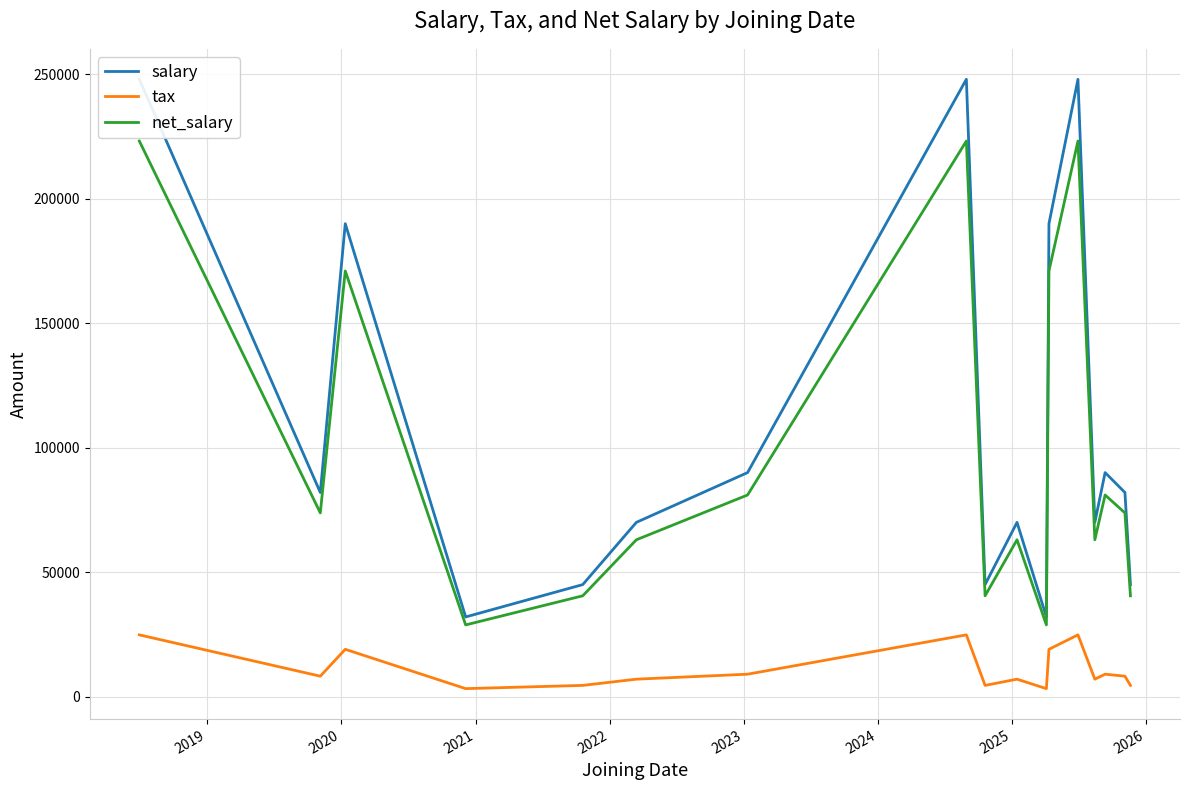

True or false: net_salary and tax intersect in this chart.

False